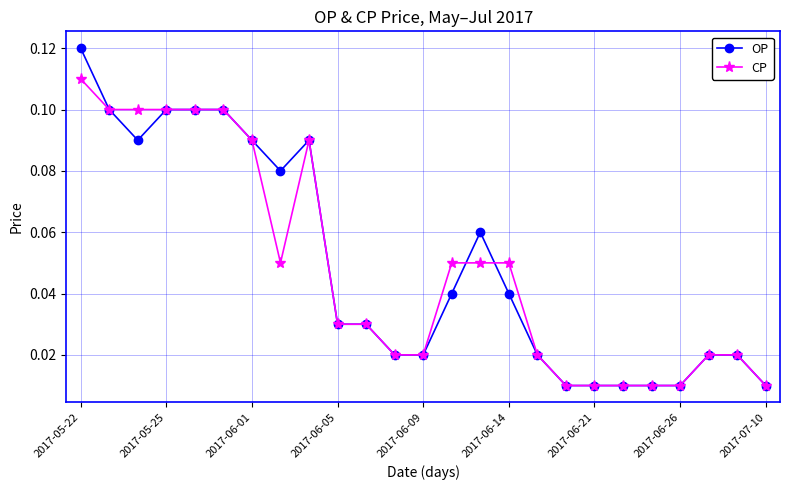

What are all the series names shown in the legend?

OP, CP